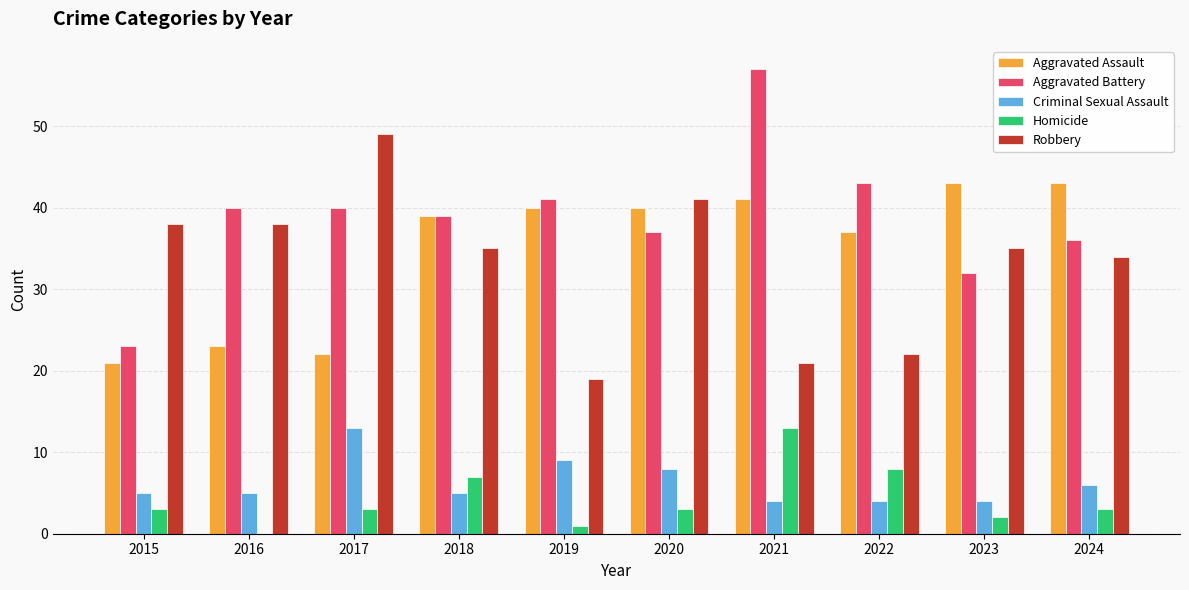

How many groups of bars are there?

10